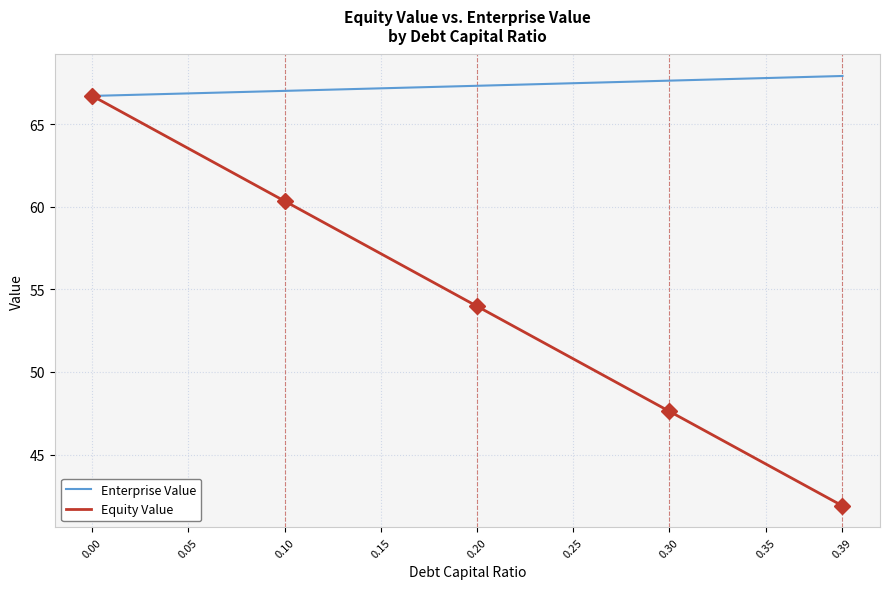

At 0.05, list the series in order from smallest to largest.

Equity Value, Enterprise Value